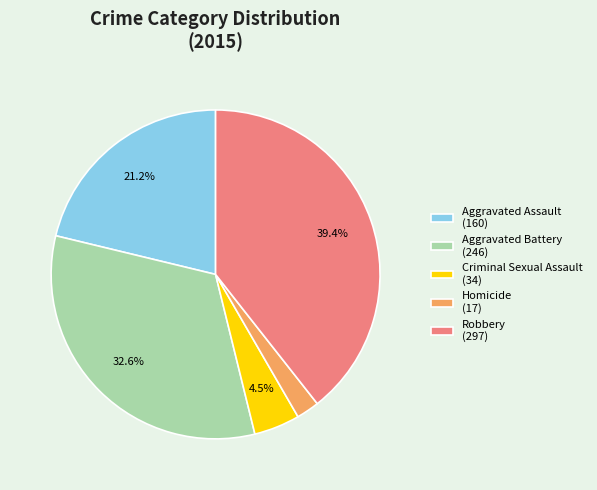

Approximately how many times larger is the value at Homicide compared to Criminal Sexual Assault?

0.5